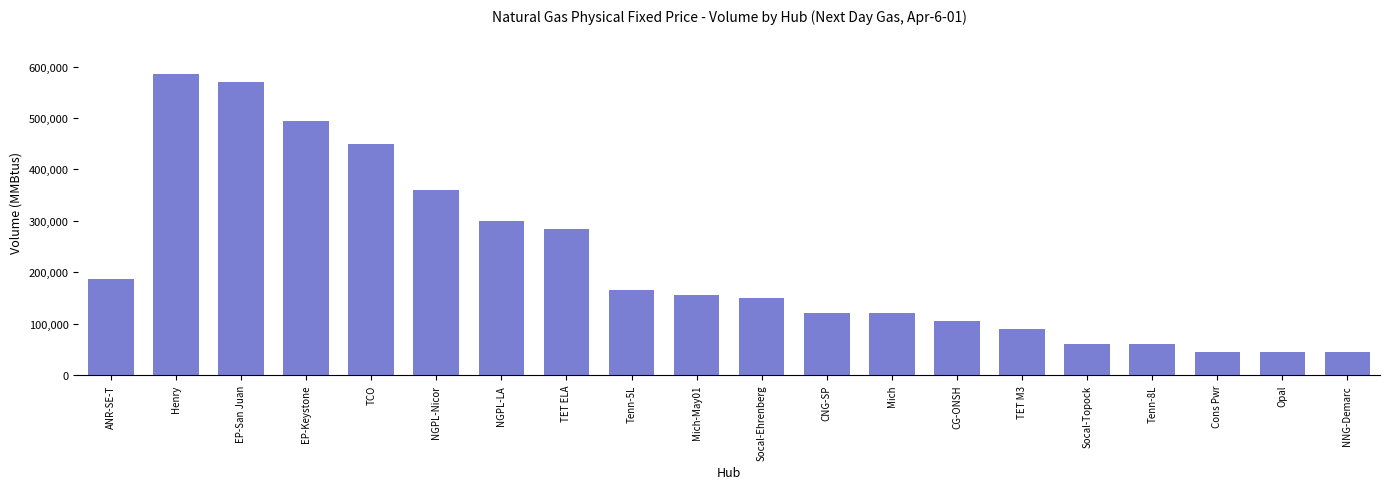

True or false: the data shows 76718 at Opal.

False